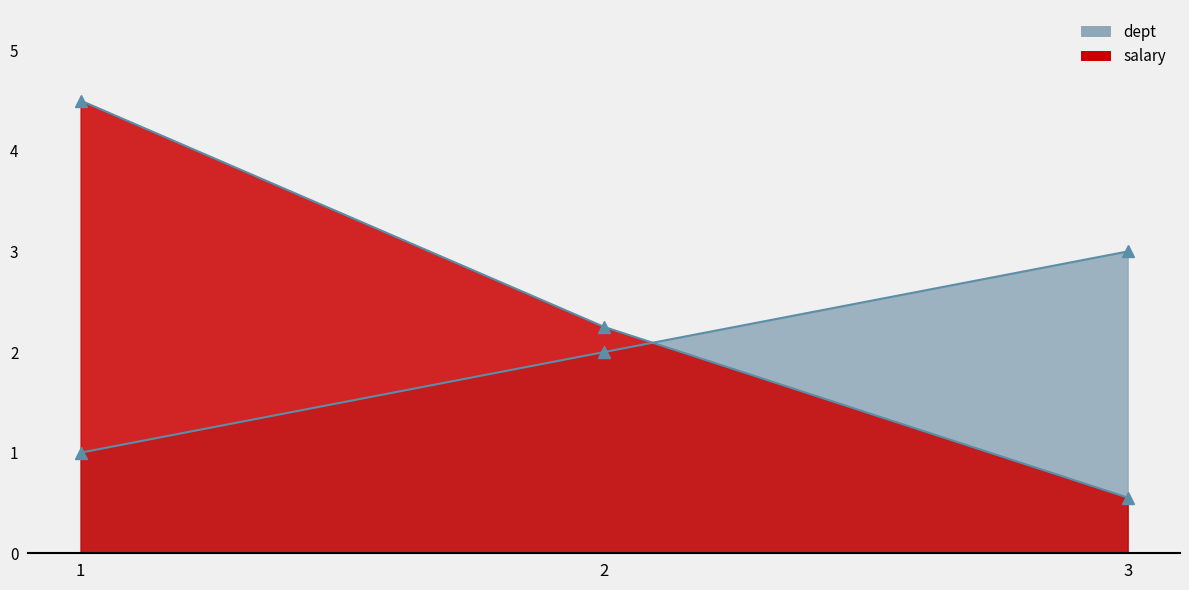

True or false: dept has a value of 2.0 at 2.

True